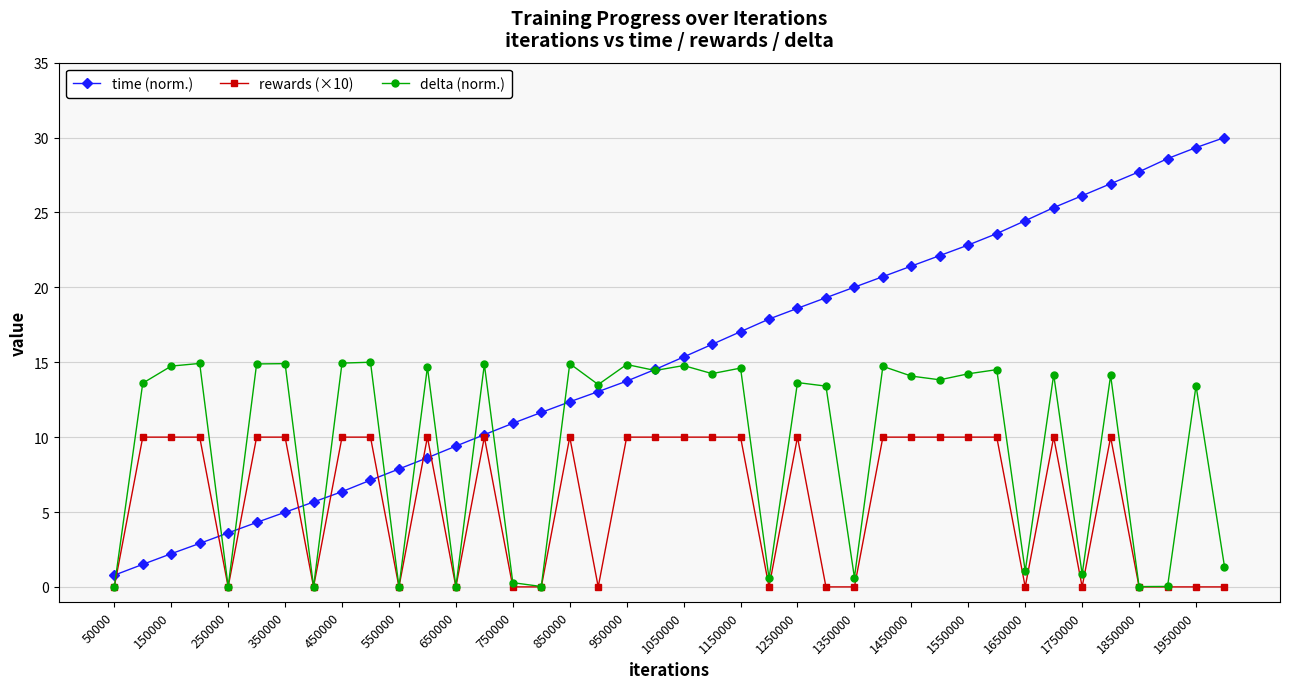

Rank the series by their maximum value, from lowest to highest.

rewards (×10), delta (norm.), time (norm.)